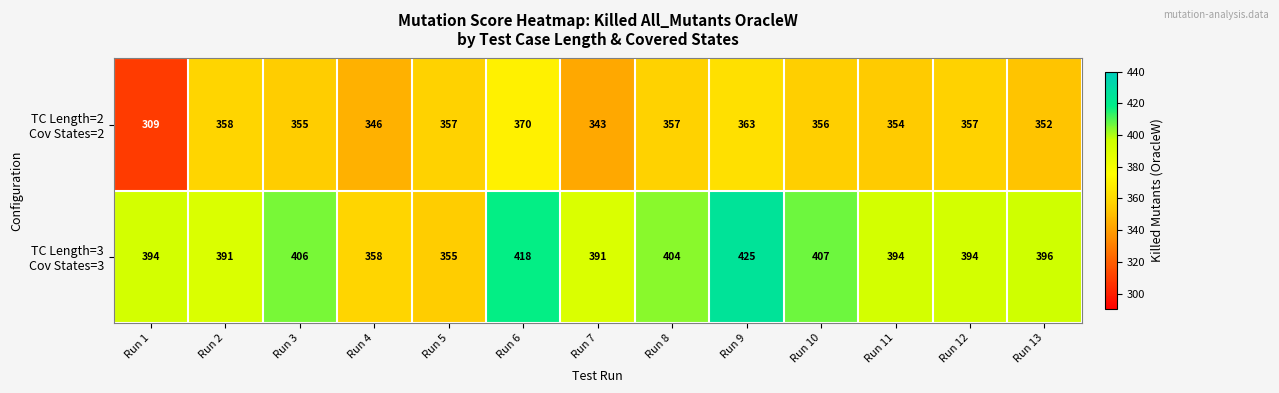

At how many categories does at least one series exceed 335?

13